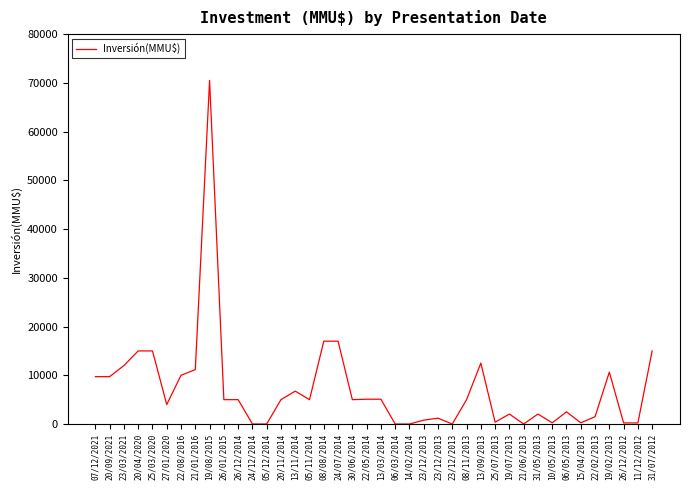

How many values are below 5000?

18